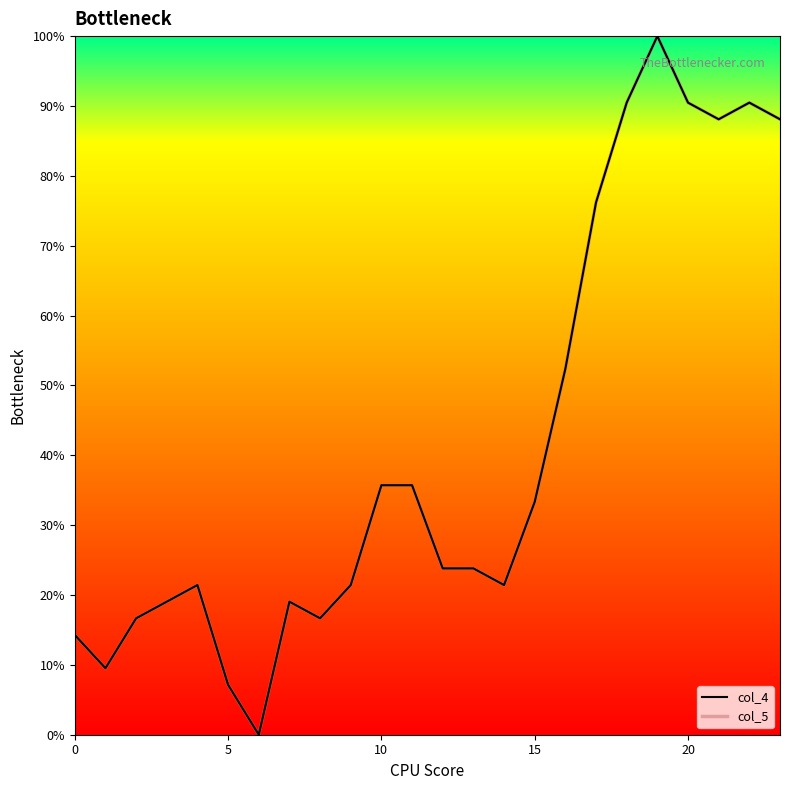

Is this an area chart (filled region under the line)?

No